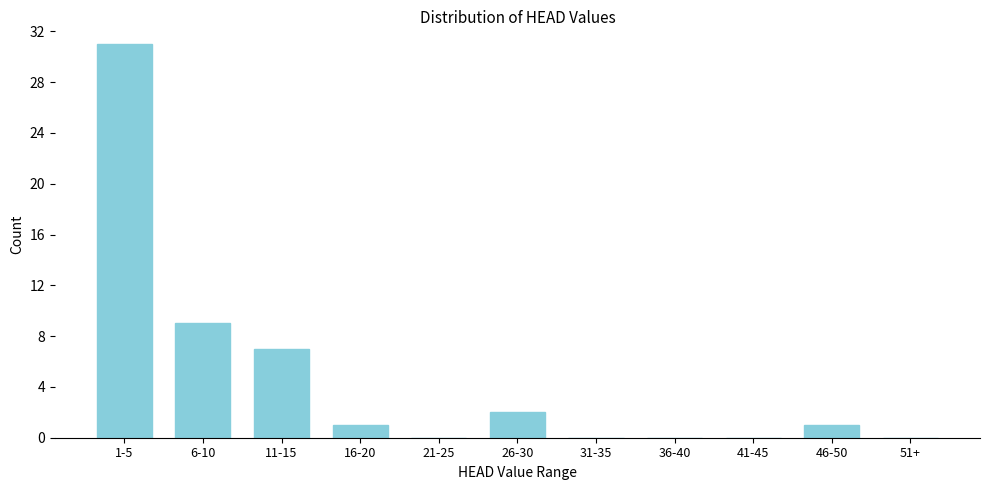

Reading left to right, list all the values displayed in this chart.

1-5=31	6-10=9	11-15=7	16-20=1	21-25=0	26-30=2	31-35=0	36-40=0	41-45=0	46-50=1	51+=0